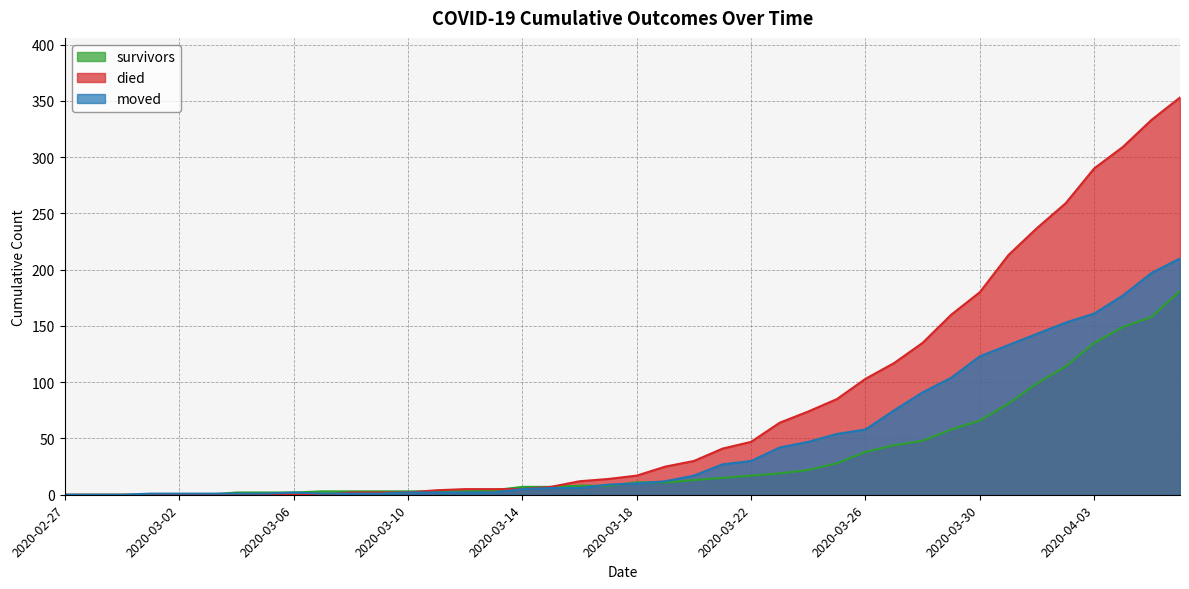

What is the label of the 27th point from the right?

2020-03-11